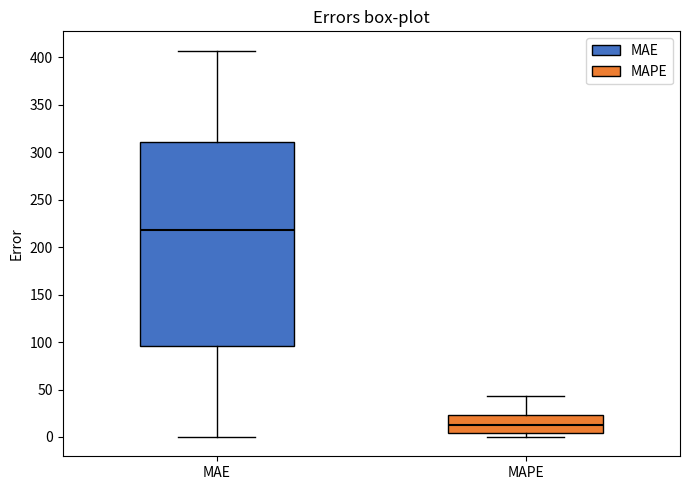

Reading left to right, read every box against the y-axis: the position of its median line, the range the box covers, and the ends of its whiskers. The values are not printed on the chart, so give them approximately, as read against the axis.

MAE: median 220, box 95 to 310, whiskers 0 to 405
MAPE: median 10, box 5 to 25, whiskers 0 to 45